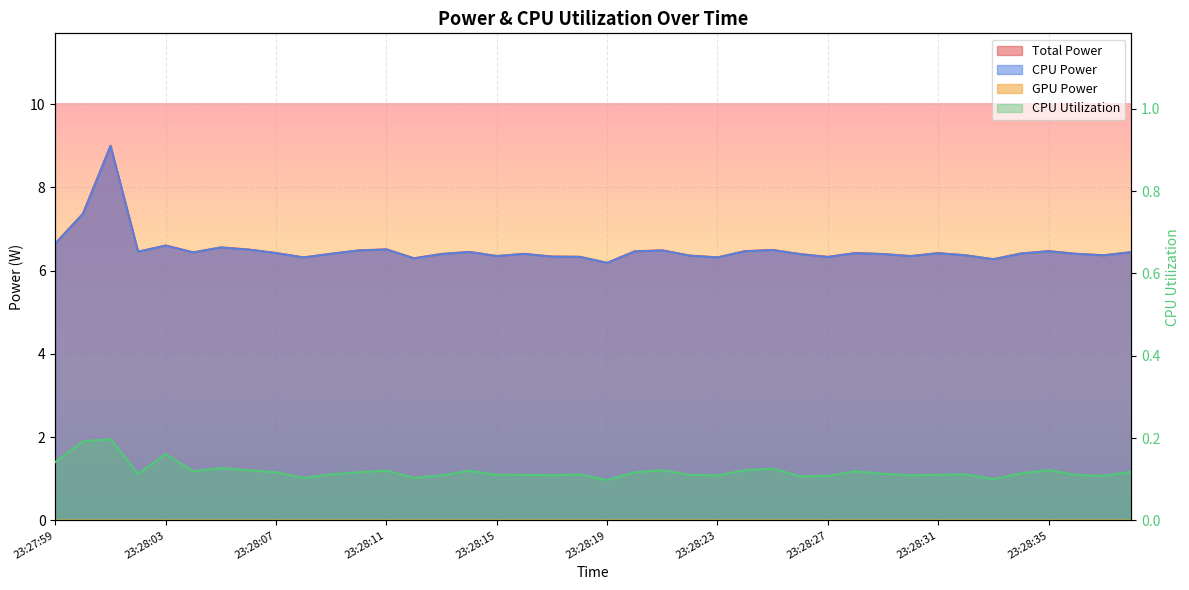

What is the sum of all Total Power values?

260.2